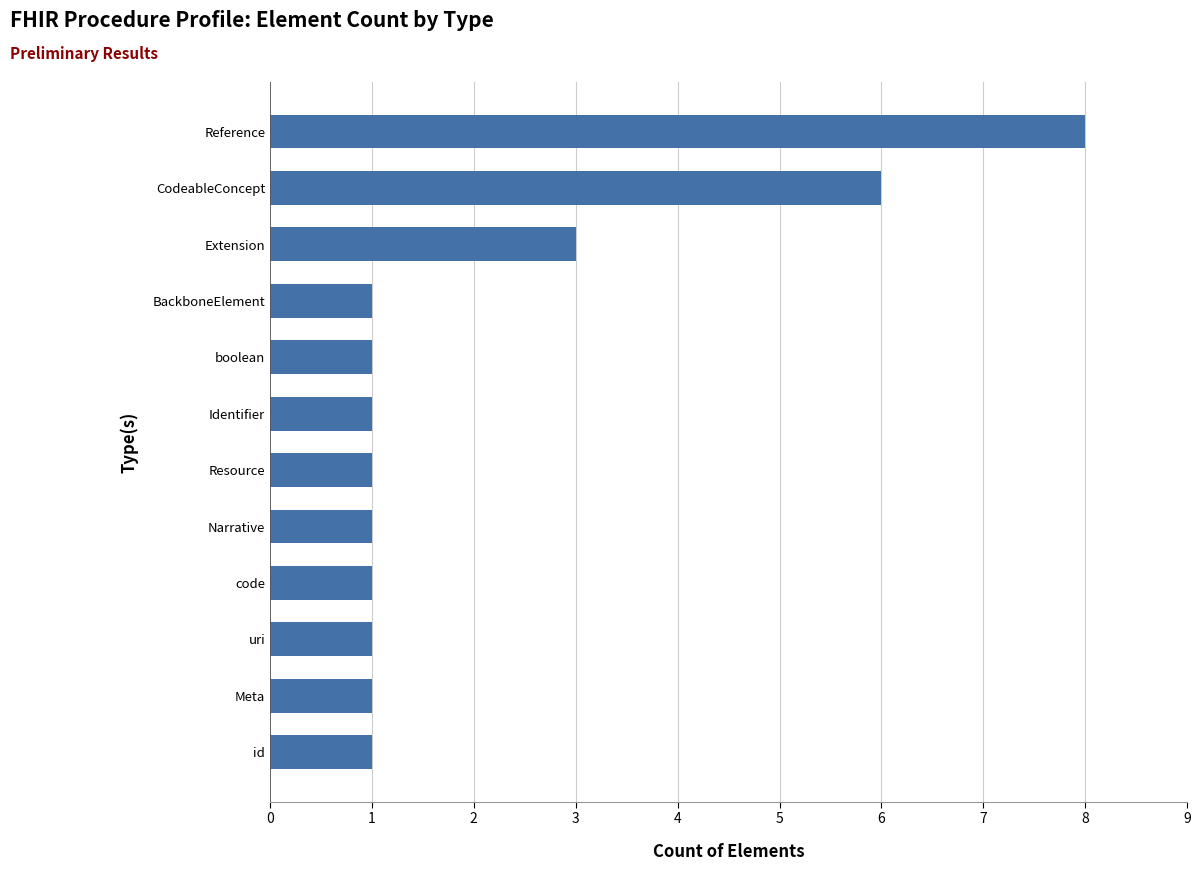

At which label is the value closest to 4?

Extension